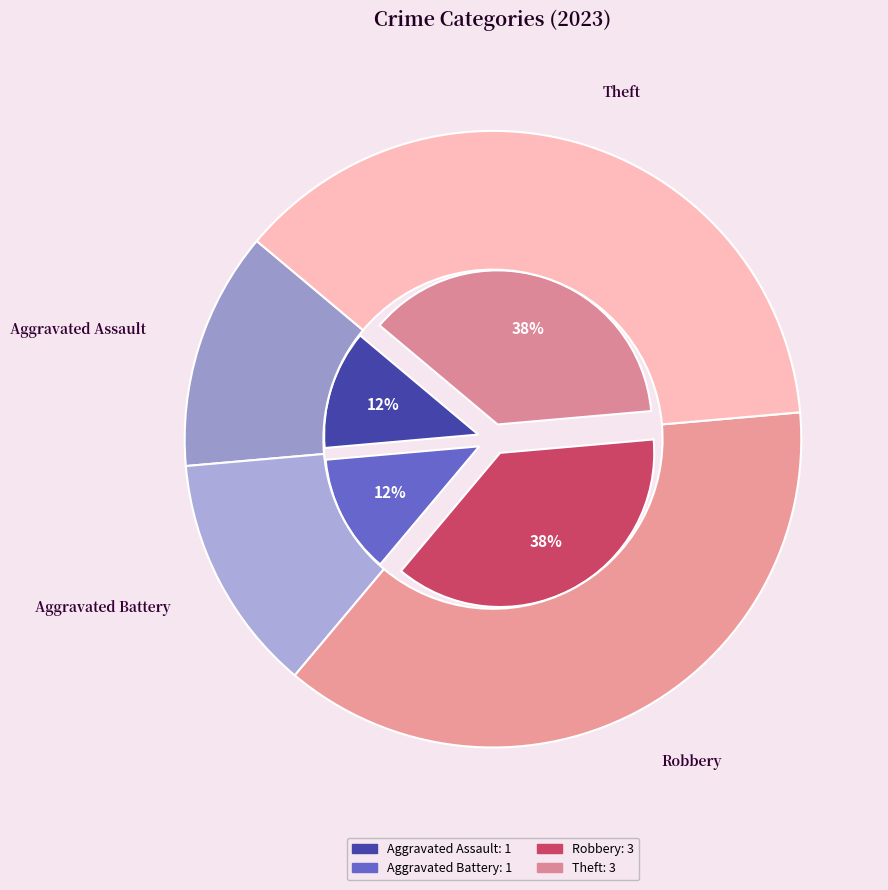

Does any single category account for the majority?

No